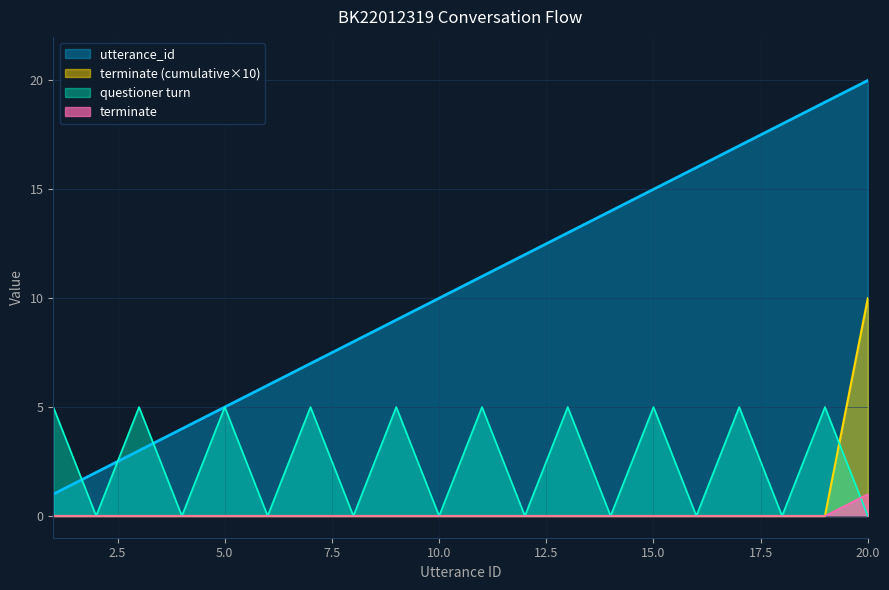

What is the difference between the maximum and minimum values in the terminate series?

1